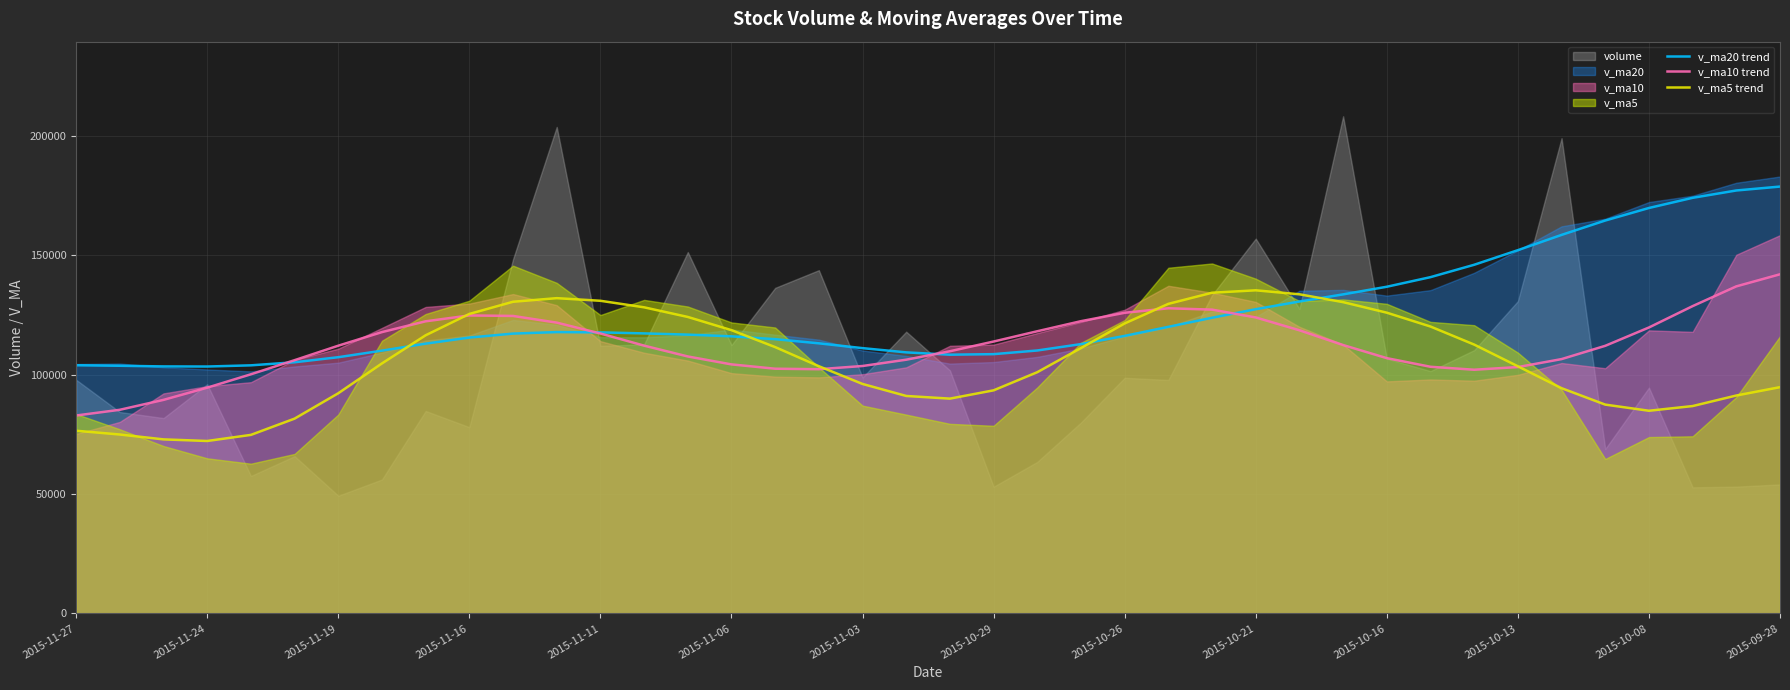

Which category has the highest value in the v_ma10 trend series?

2015-09-28